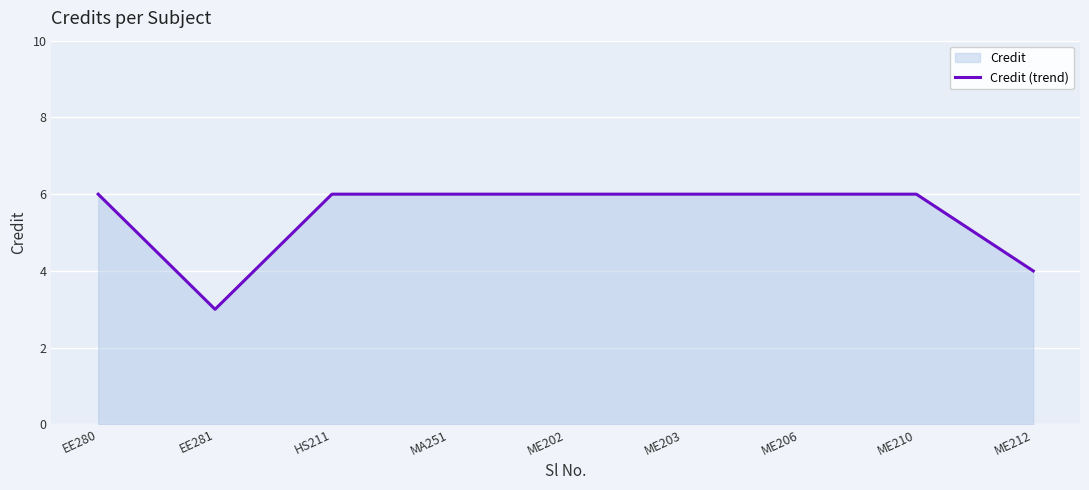

What is the approximate value at ME206?

6